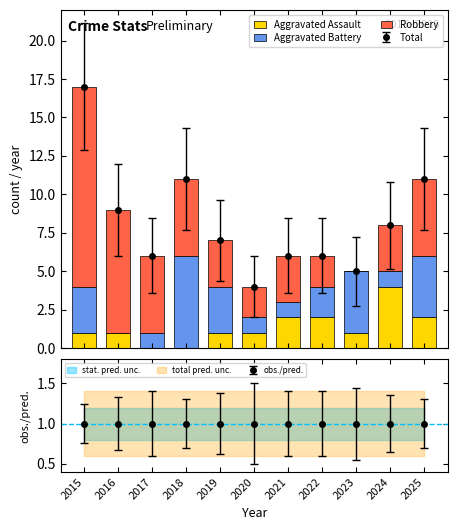

How many data points in Robbery are above 3?

5